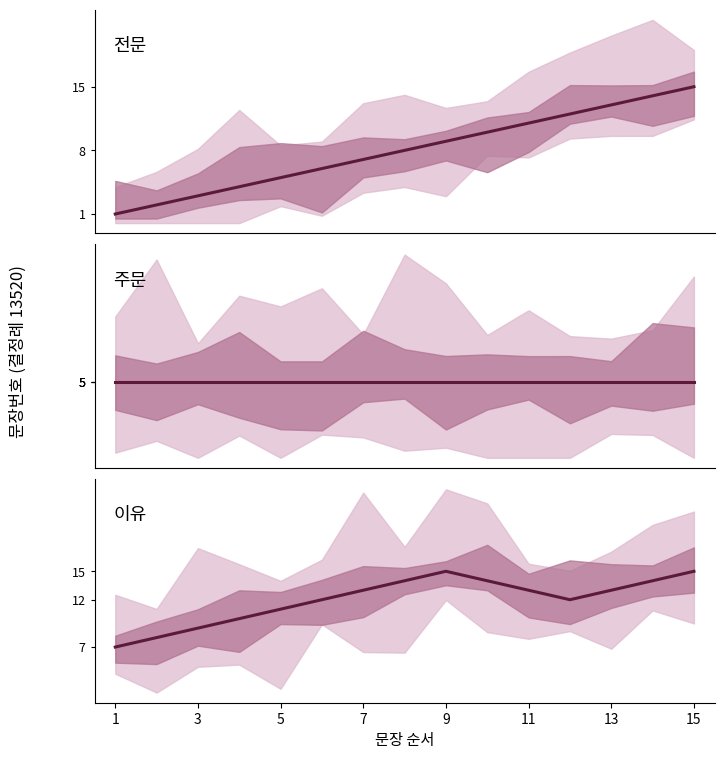

True or false: 전문 and 주문 intersect in this chart.

False